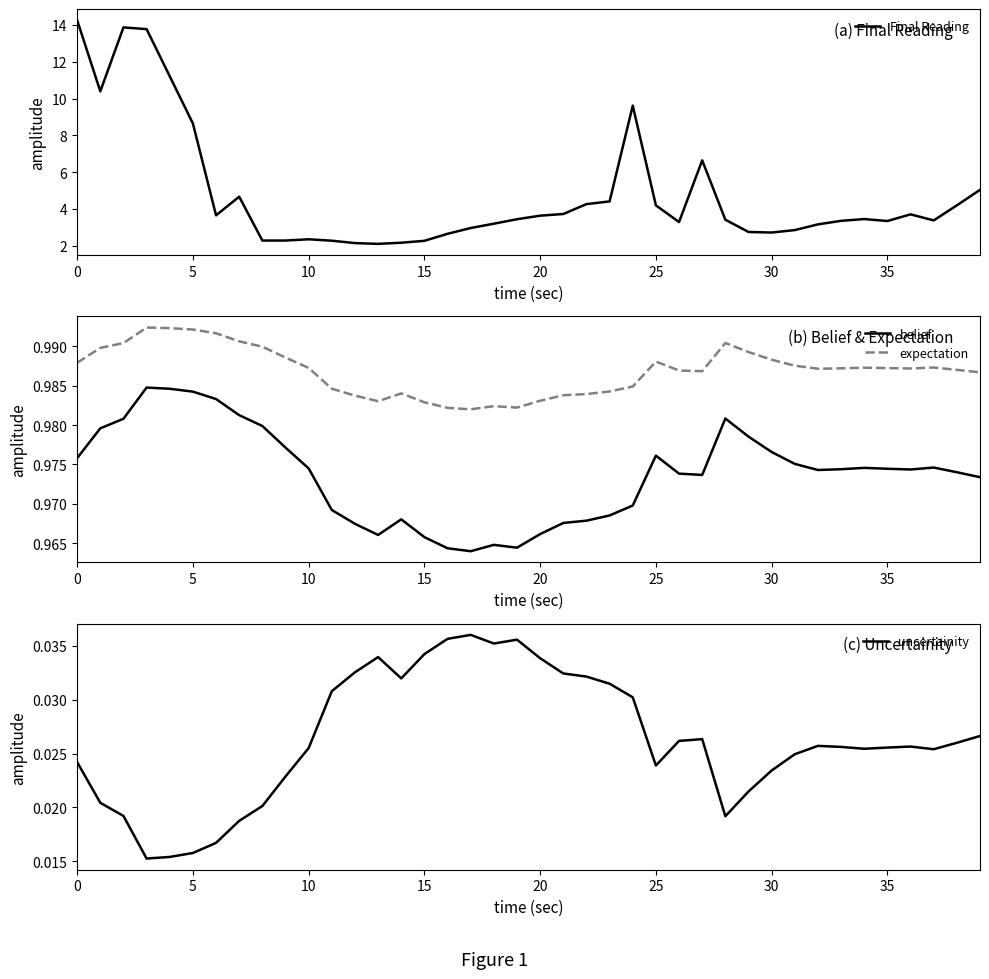

At how many categories does at least one series exceed 11?

4